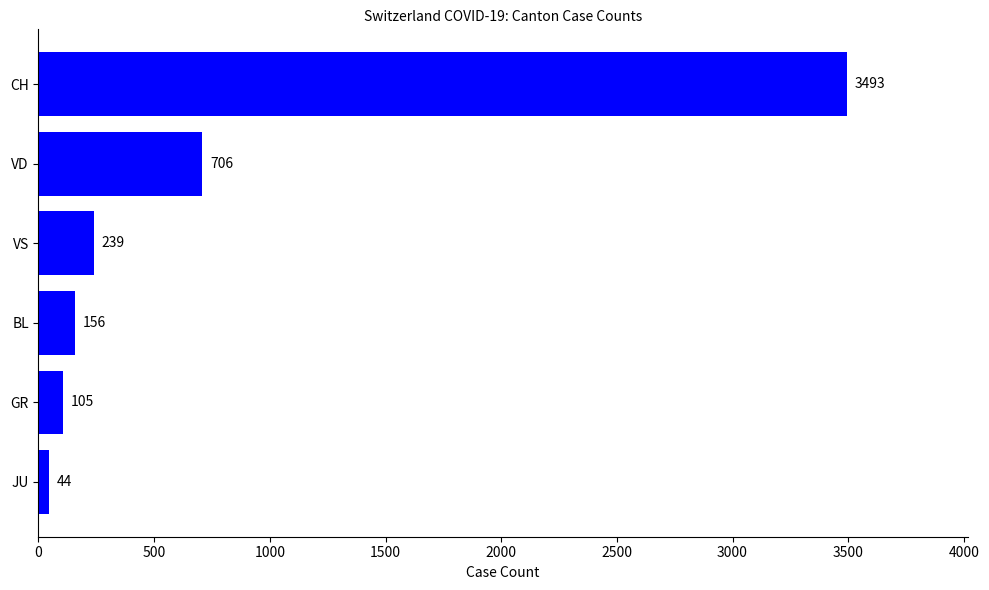

Rank the categories by value from highest to lowest.

CH, VD, VS, BL, GR, JU